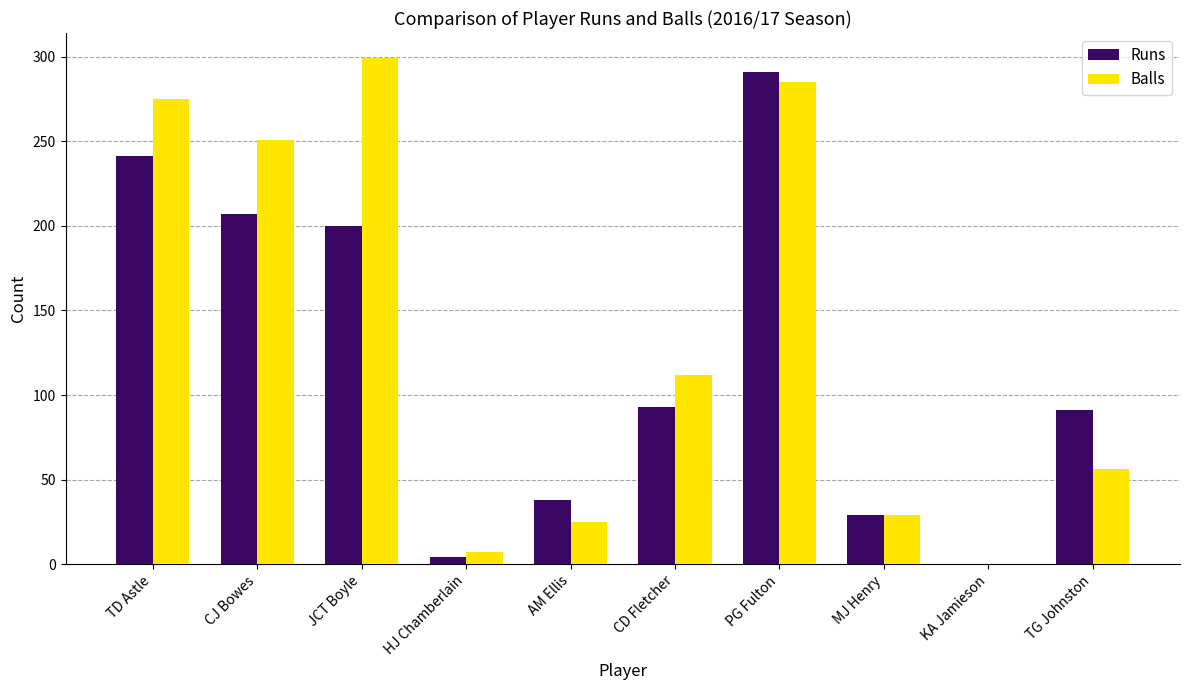

Reading right to left, extract all data points from this chart.

Runs: TG Johnston=91	KA Jamieson=0	MJ Henry=29	PG Fulton=291	CD Fletcher=93	AM Ellis=38	HJ Chamberlain=4	JCT Boyle=200	CJ Bowes=207	TD Astle=241
Balls: TG Johnston=56	KA Jamieson=0	MJ Henry=29	PG Fulton=285	CD Fletcher=112	AM Ellis=25	HJ Chamberlain=7	JCT Boyle=299	CJ Bowes=251	TD Astle=275